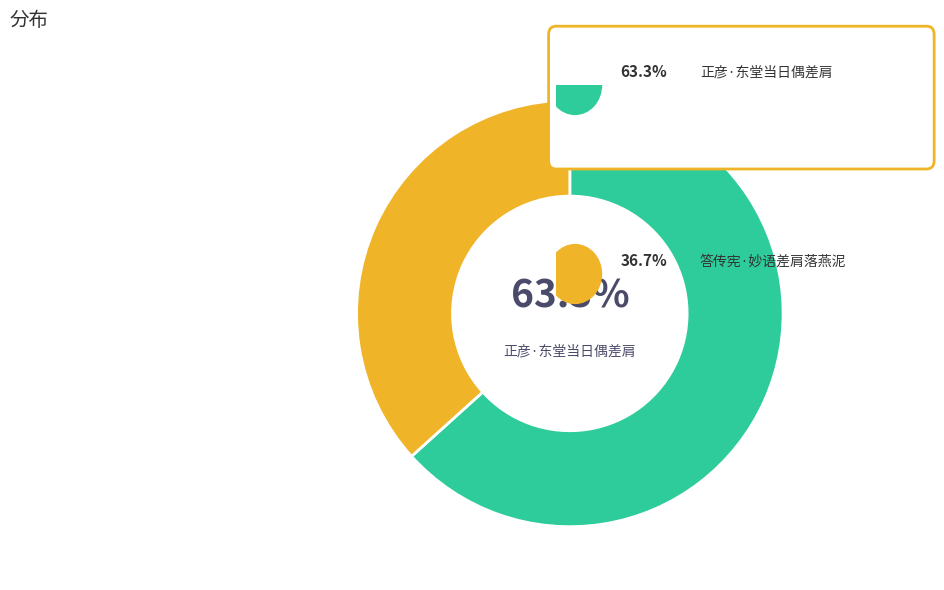

Is there any slice that represents more than half of the pie?

Yes